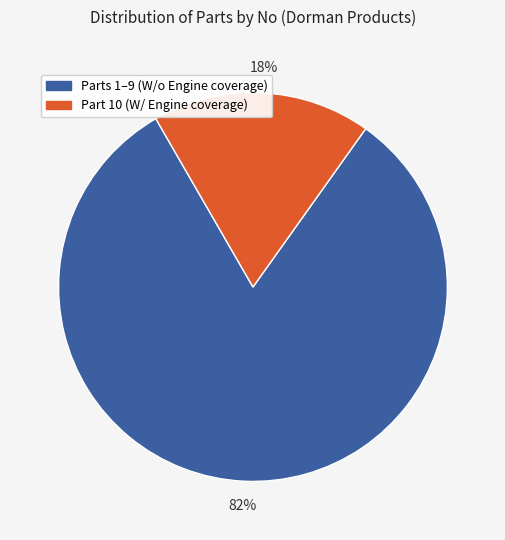

Does any single category account for the majority?

Yes